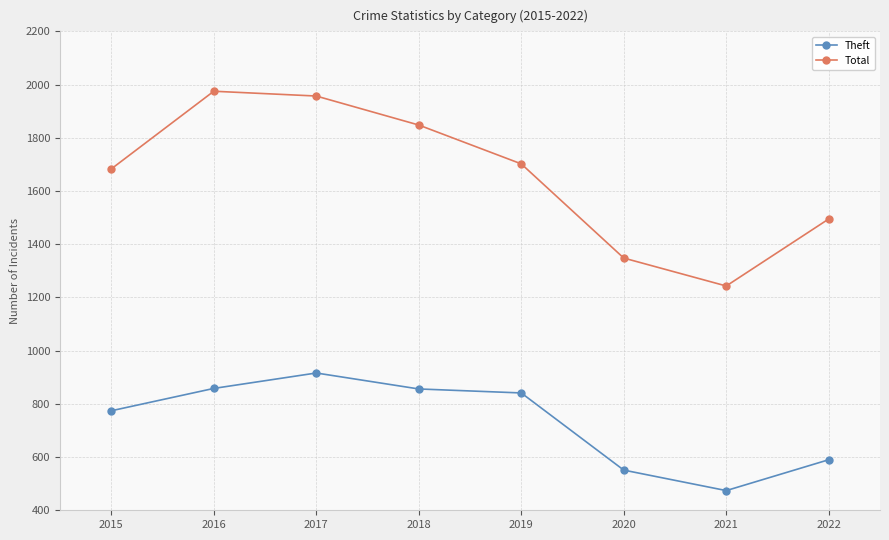

What is the spread (max minus min) of values at 2017?

1041